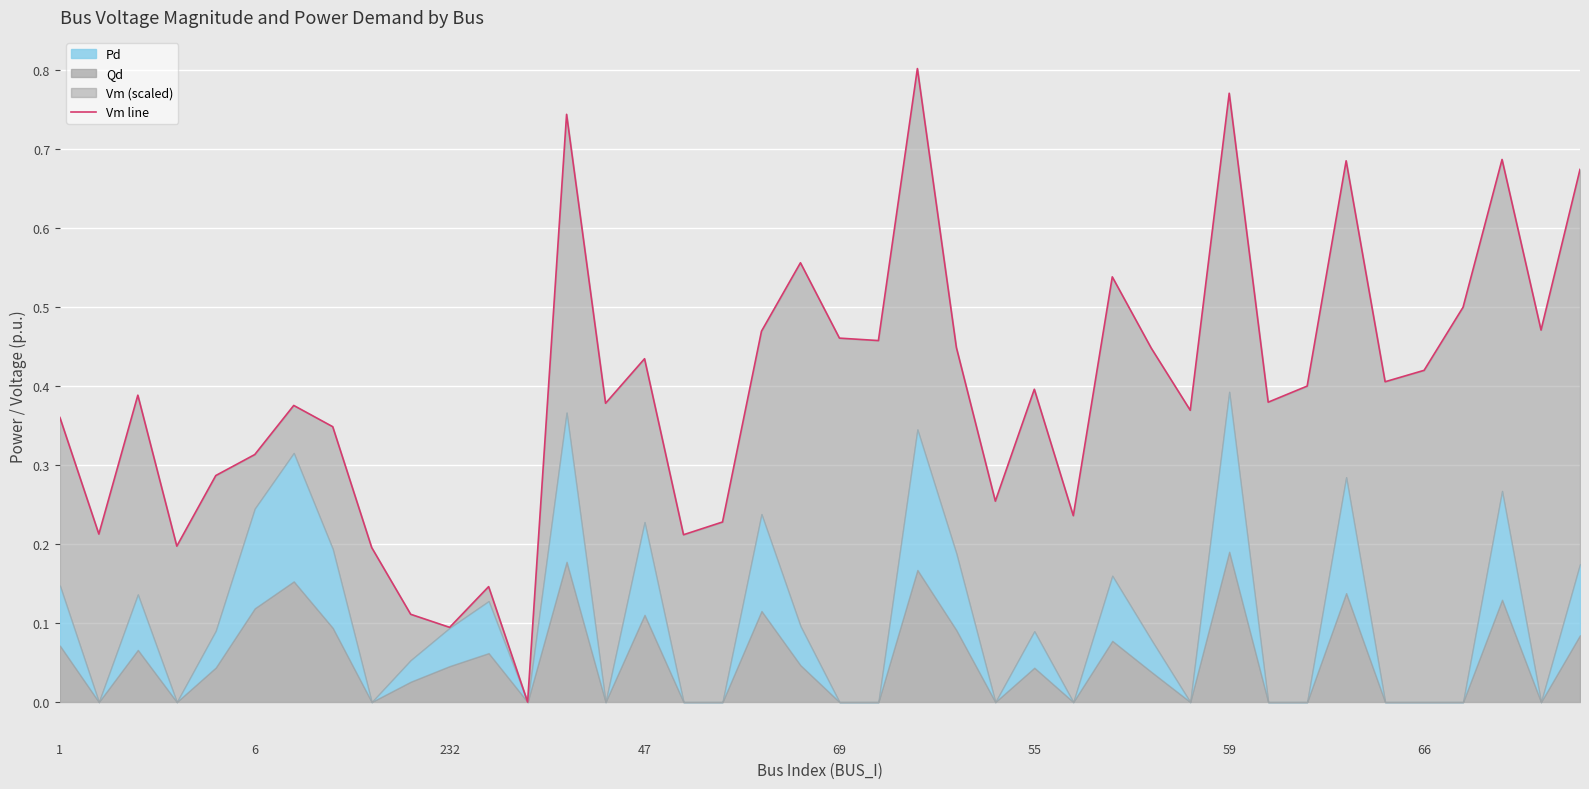

Does the chart display data point markers on the line(s)?

No